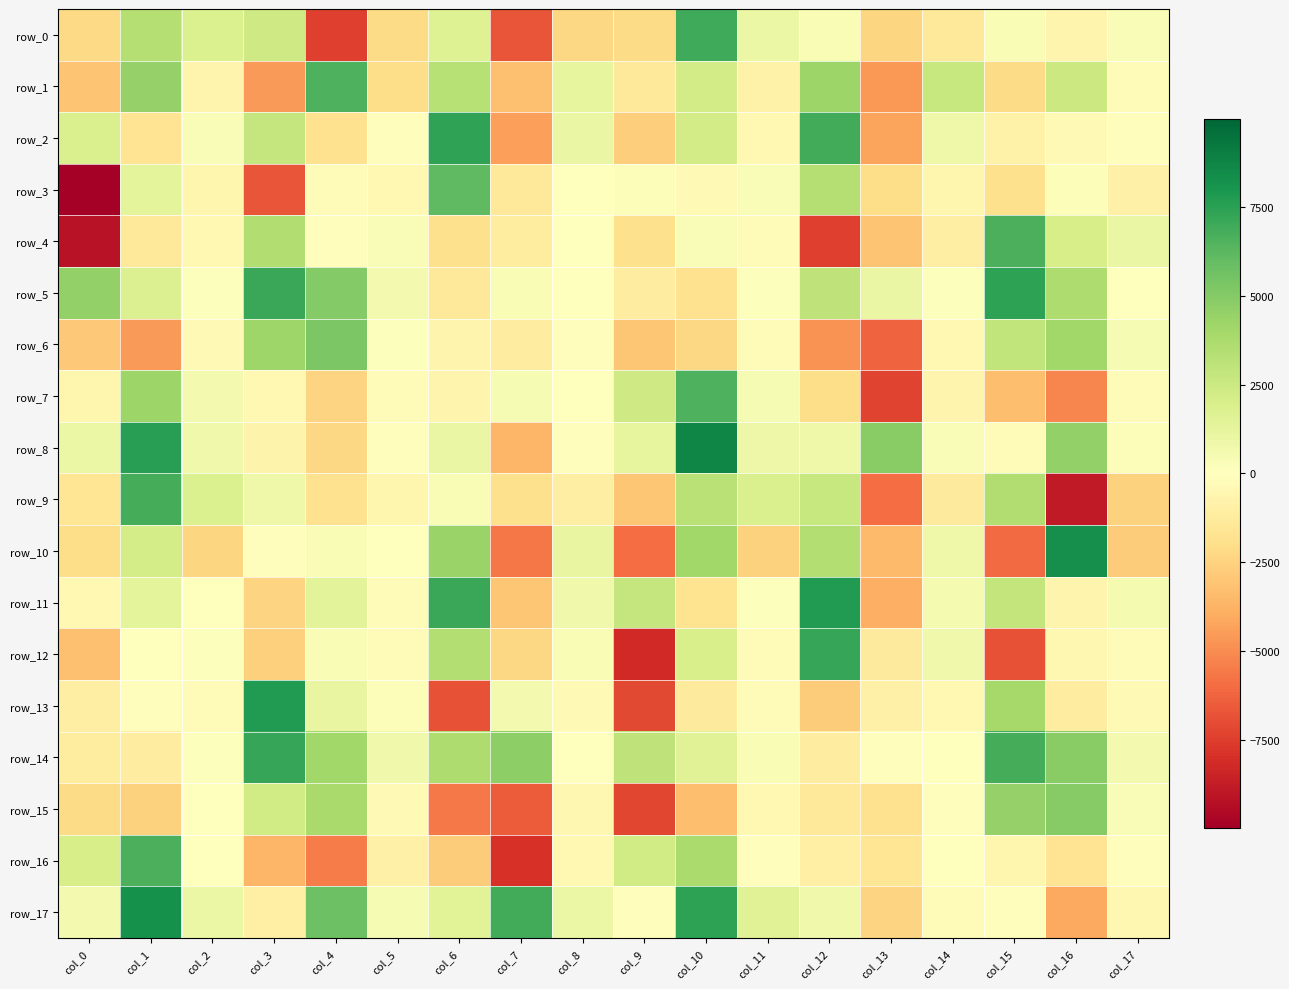

Is the value of row_5 at col_8 greater than the value of row_0 at col_3?

No